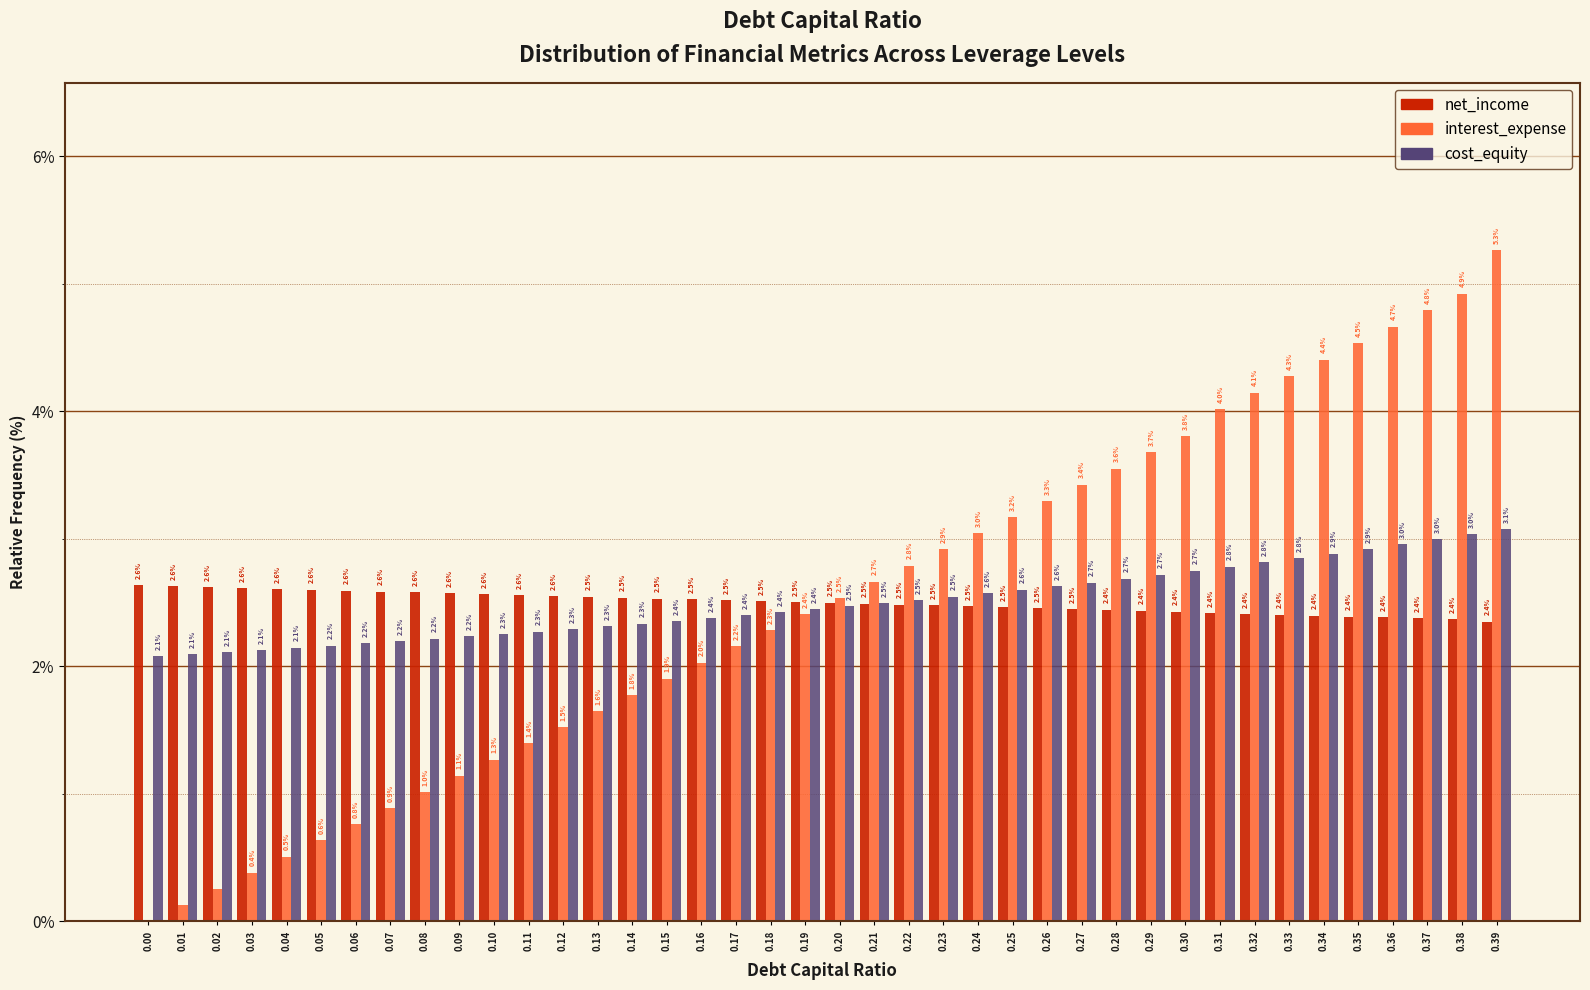

Which series changed the most between 0.21 and 0.32?

interest_expense